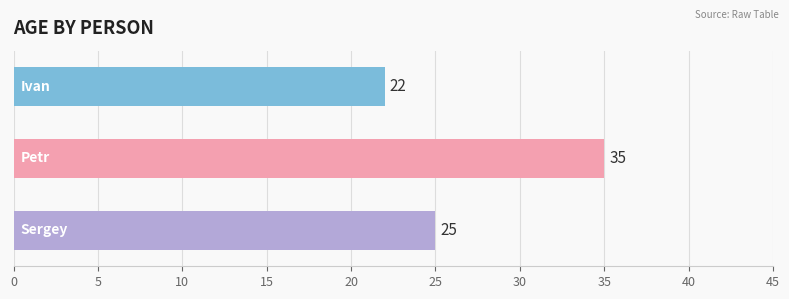

What is the difference between the maximum and minimum values?

13